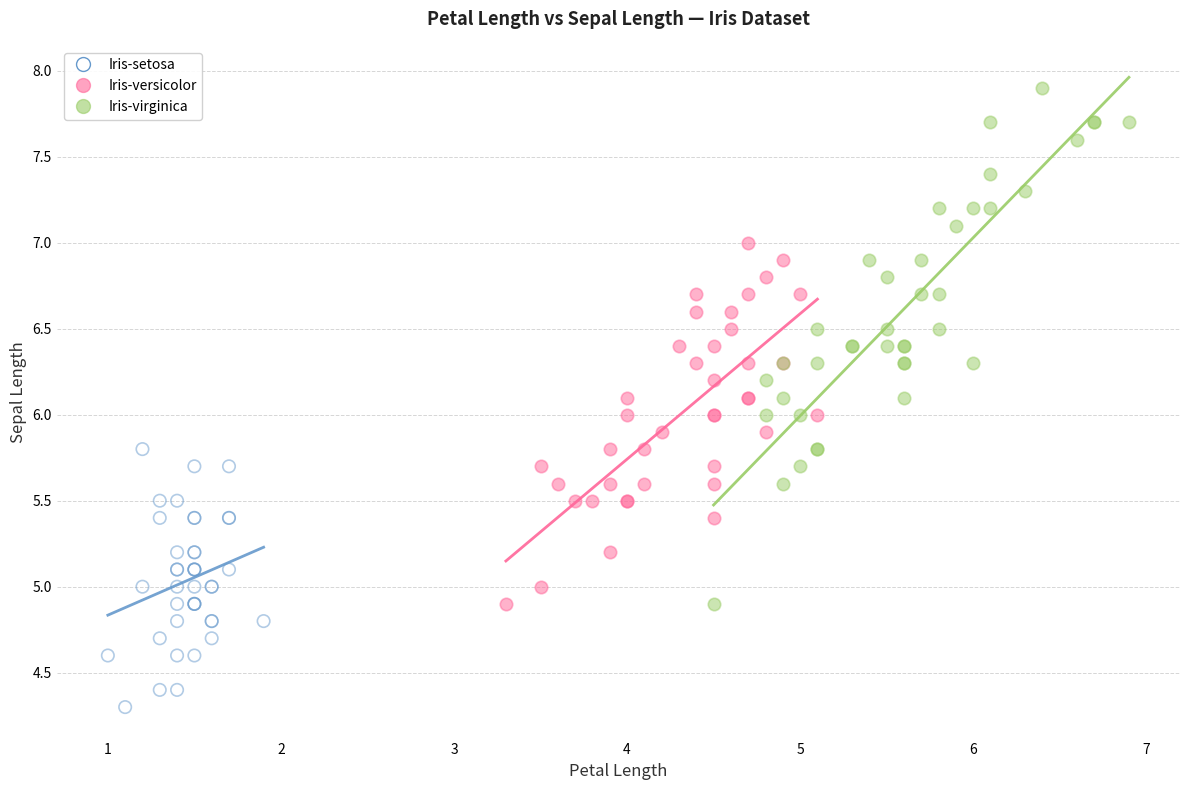

Which series has the largest Y range (max minus min)?

Iris-virginica